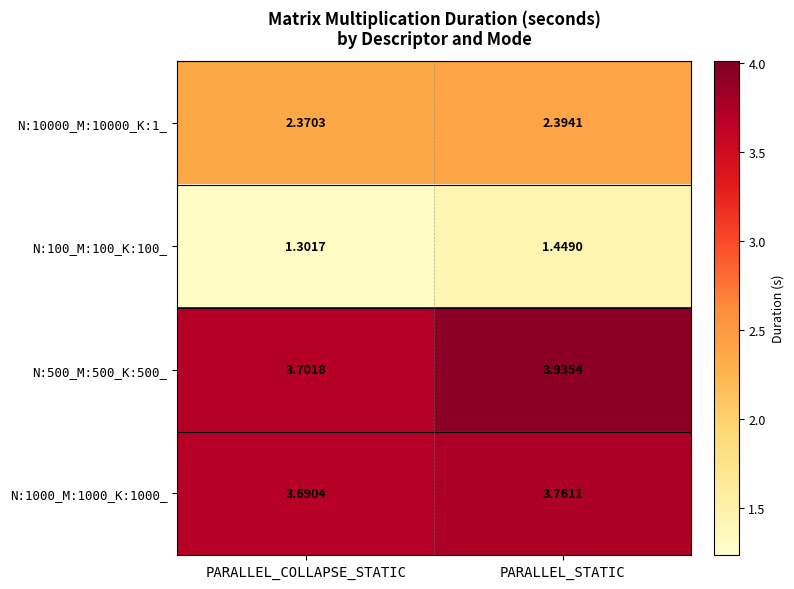

Between PARALLEL_COLLAPSE_STATIC and PARALLEL_STATIC, which series saw the biggest shift?

N:500_M:500_K:500_